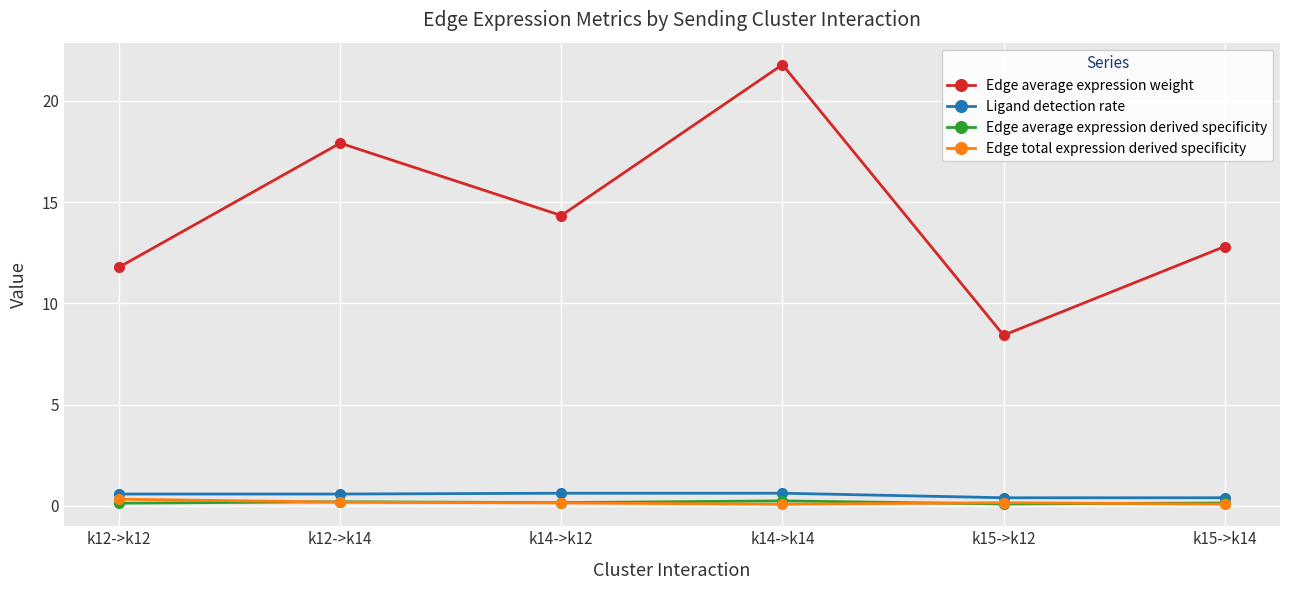

What position from the left is k14->k12?

3